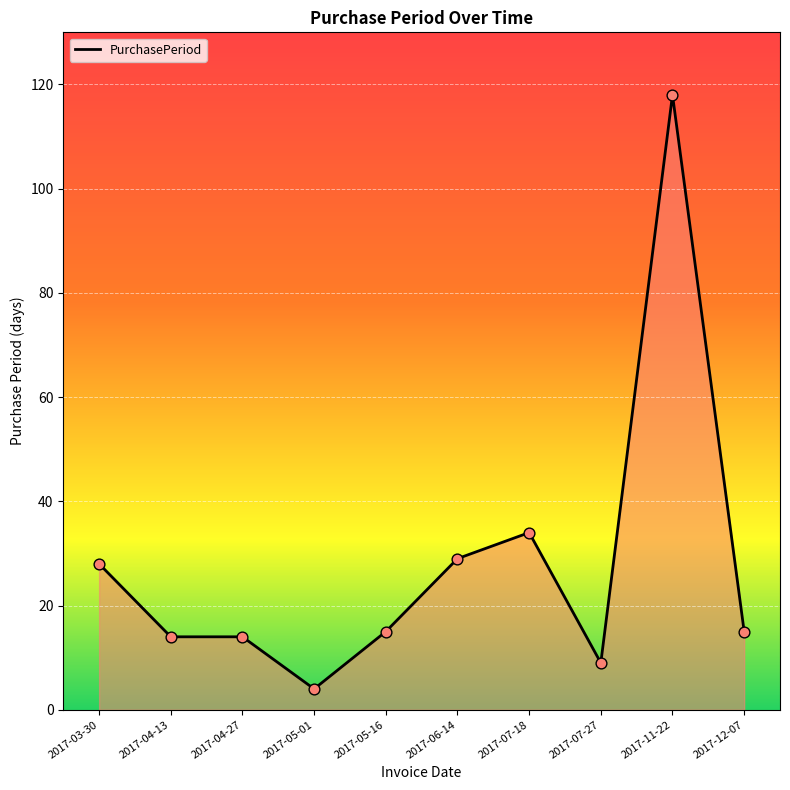

Between 2017-06-14 and 2017-07-27, which is larger?

2017-06-14